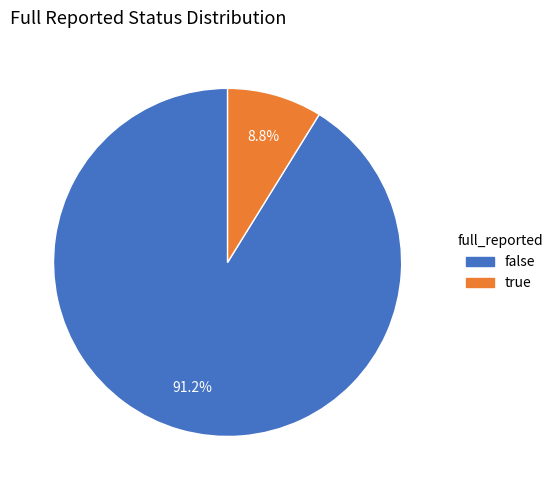

To the nearest percent, what is the difference between the largest and smallest slice percentages?

82%